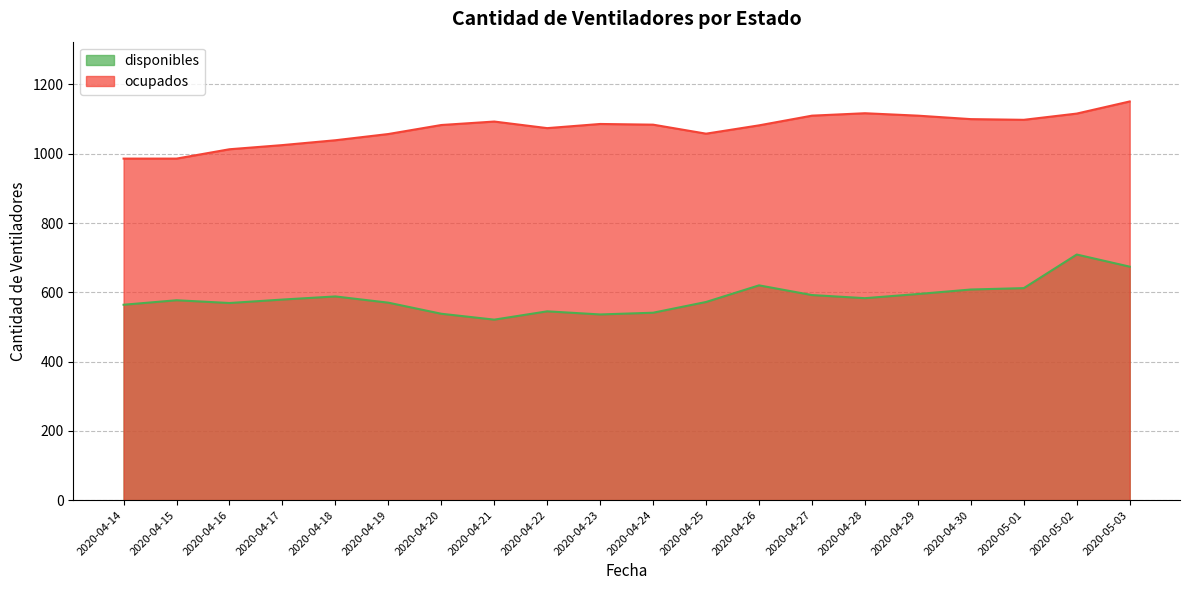

Which label corresponds to the largest value in the chart?

2020-05-03